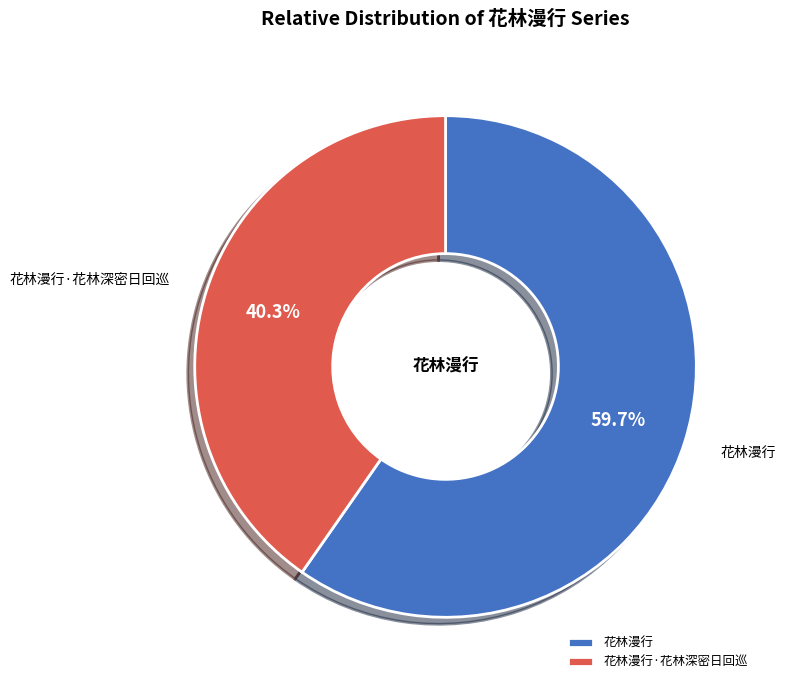

To the nearest percent, what is the difference between the largest and smallest slice percentages?

19%